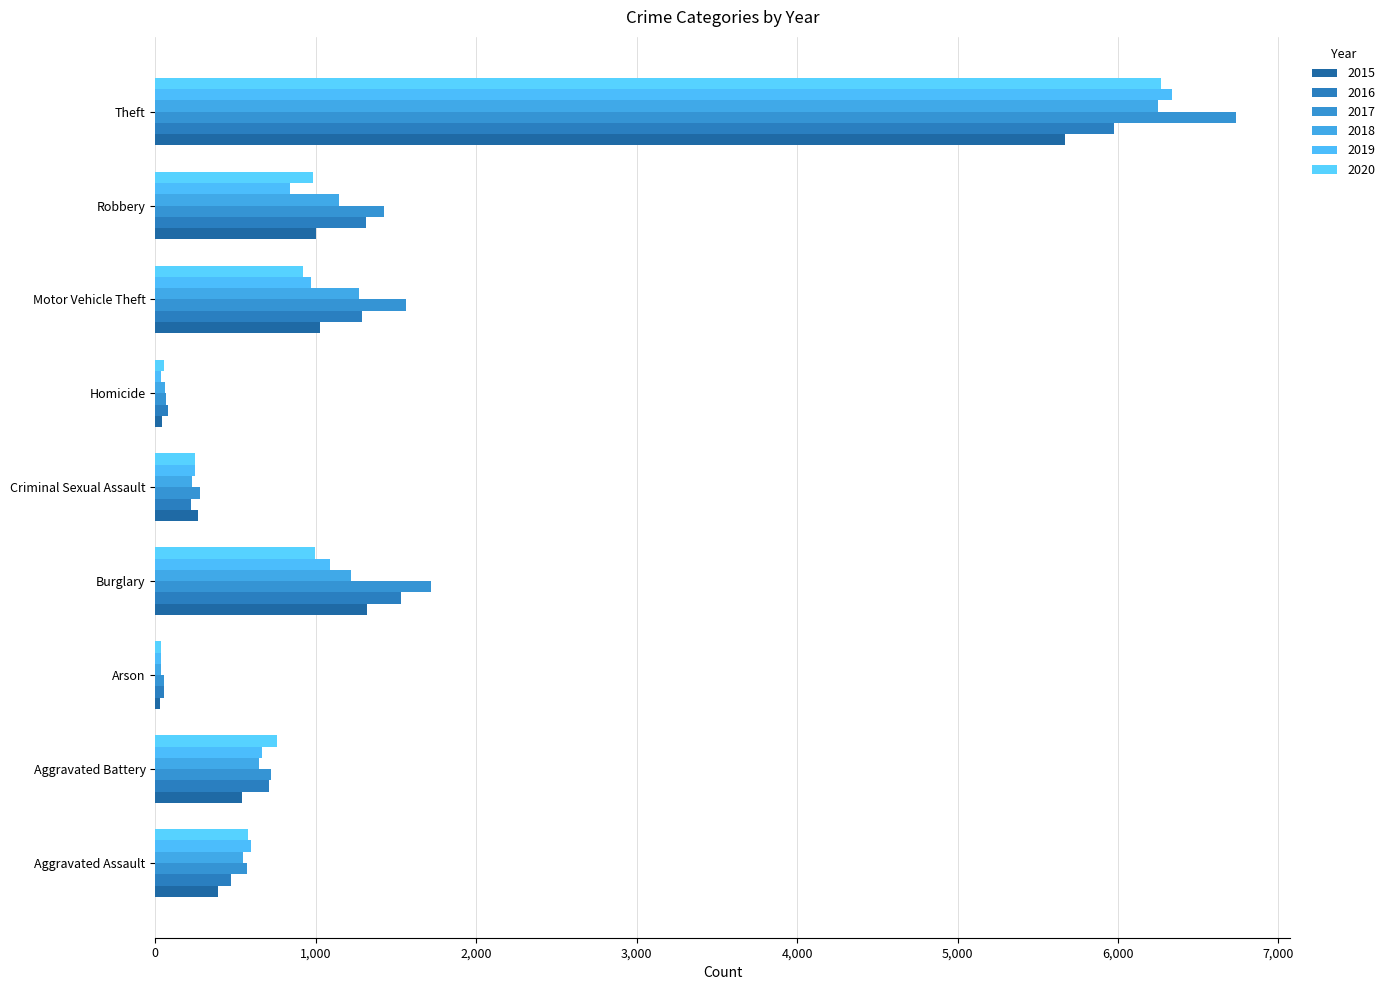

How many values in the 2017 series are below 723?

4